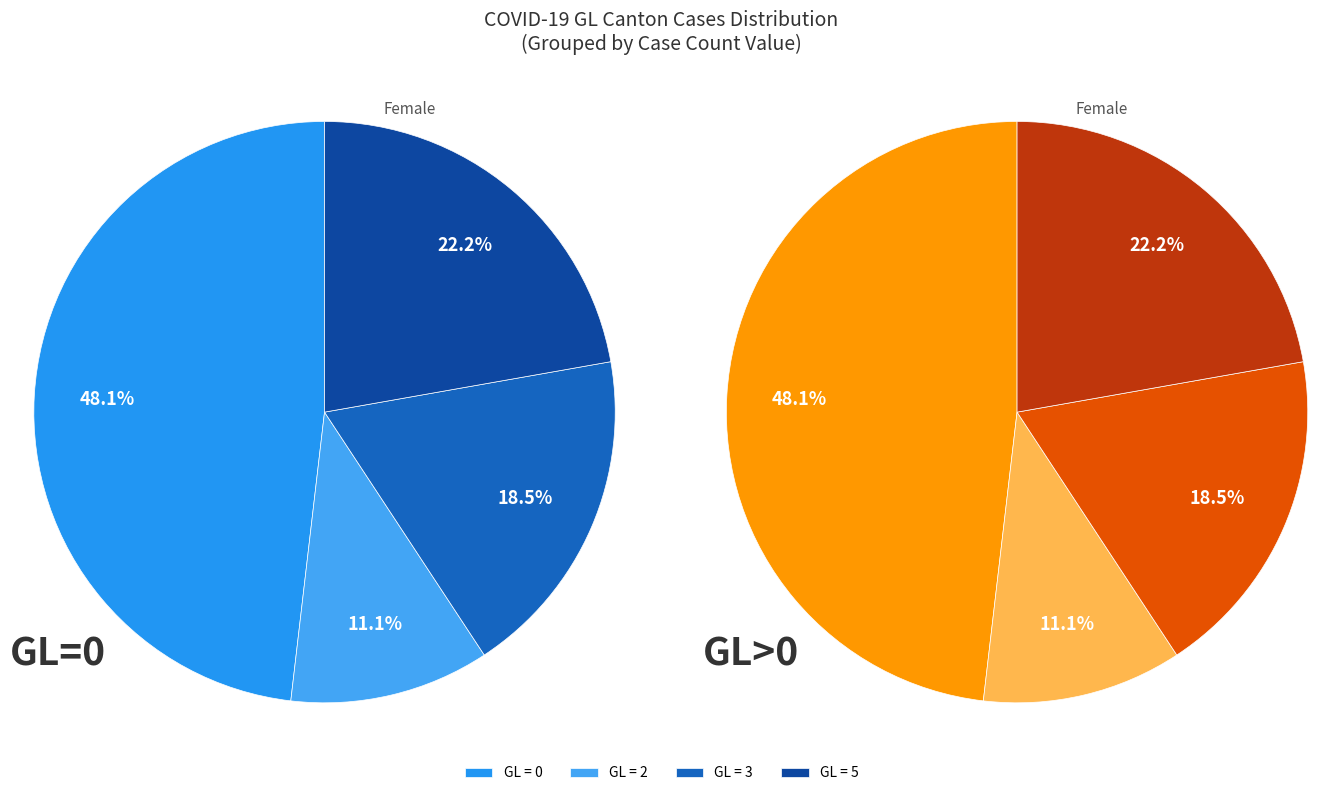

Does 2020-03-27 account for over 50% of the chart?

No